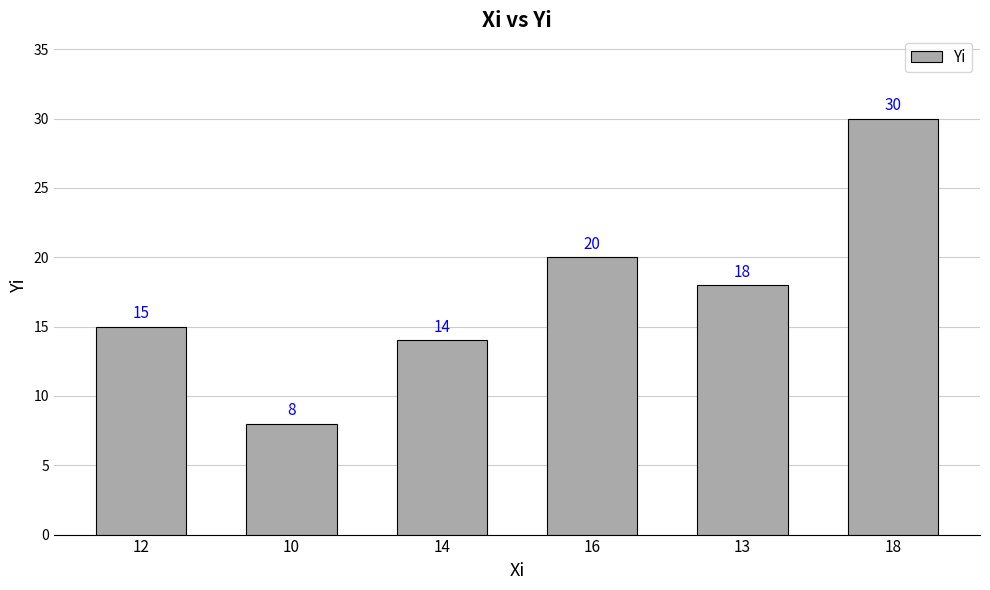

What is the difference between the second highest and minimum values?

12